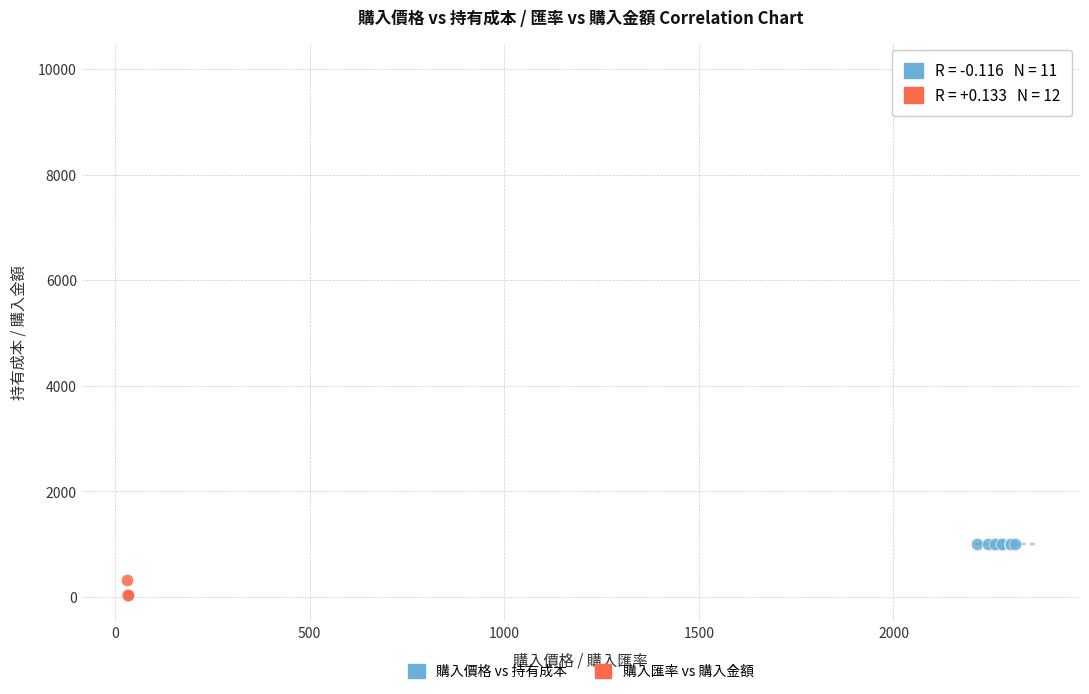

Which series has the largest Y range (max minus min)?

購入價格 vs 持有成本